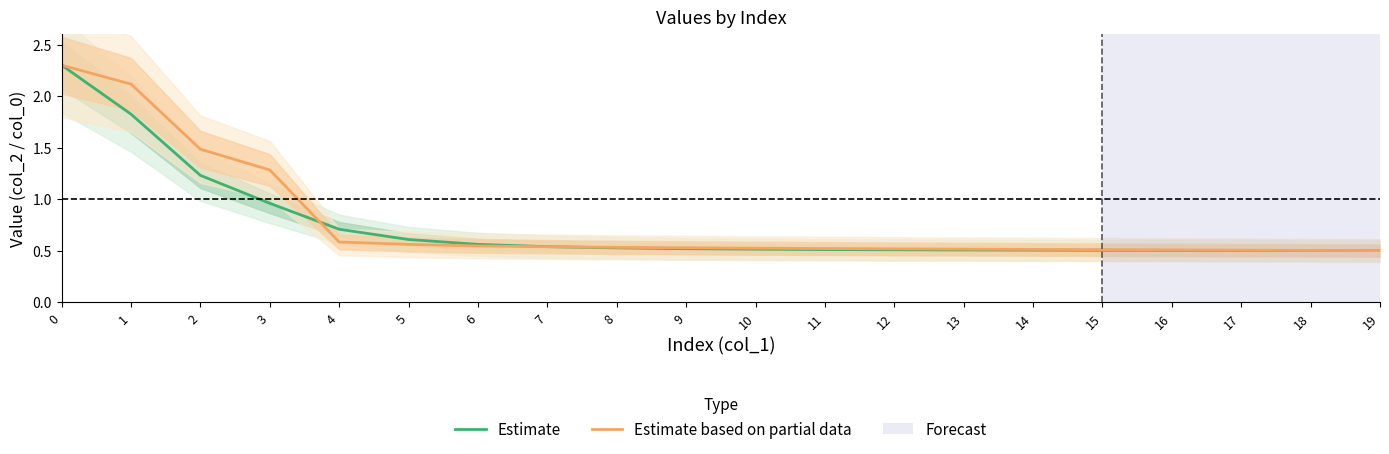

Which series ends up on top after the final intersection of Estimate and Estimate based on partial data?

Estimate based on partial data